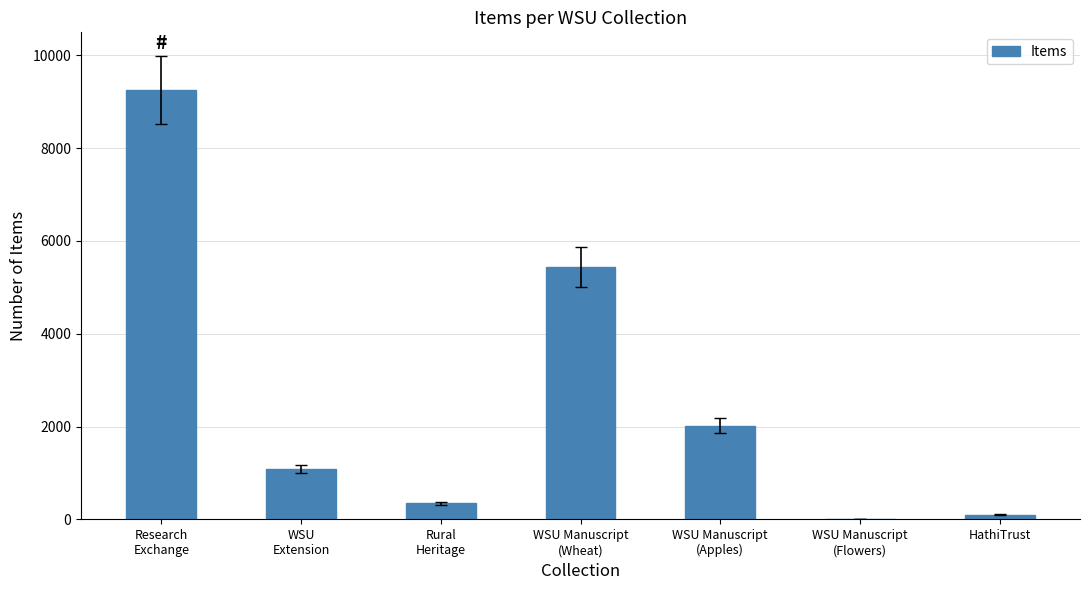

Reading right to left, transcribe all the data shown in this chart.

104	1	2020	5435	347	1088	9254